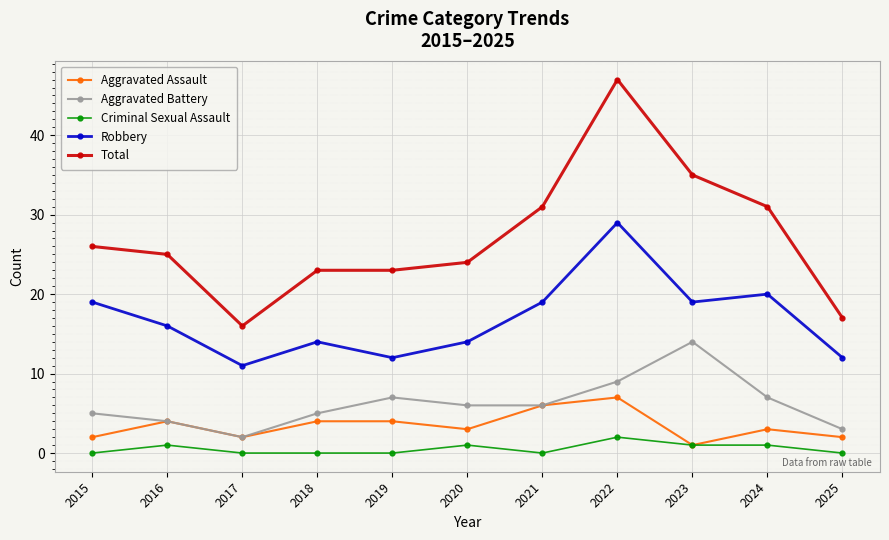

List the series in order of their peak value, highest first.

Total, Robbery, Aggravated Battery, Aggravated Assault, Criminal Sexual Assault